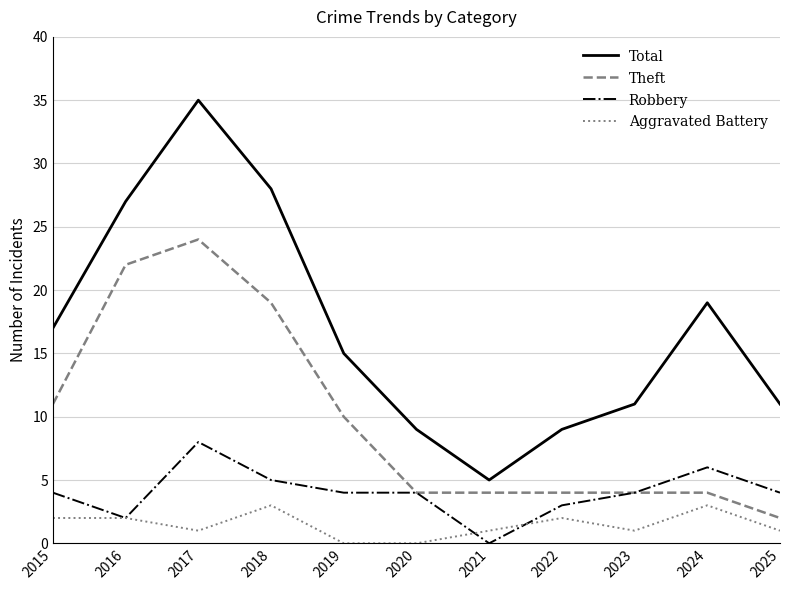

At how many categories does at least one series exceed 22?

3